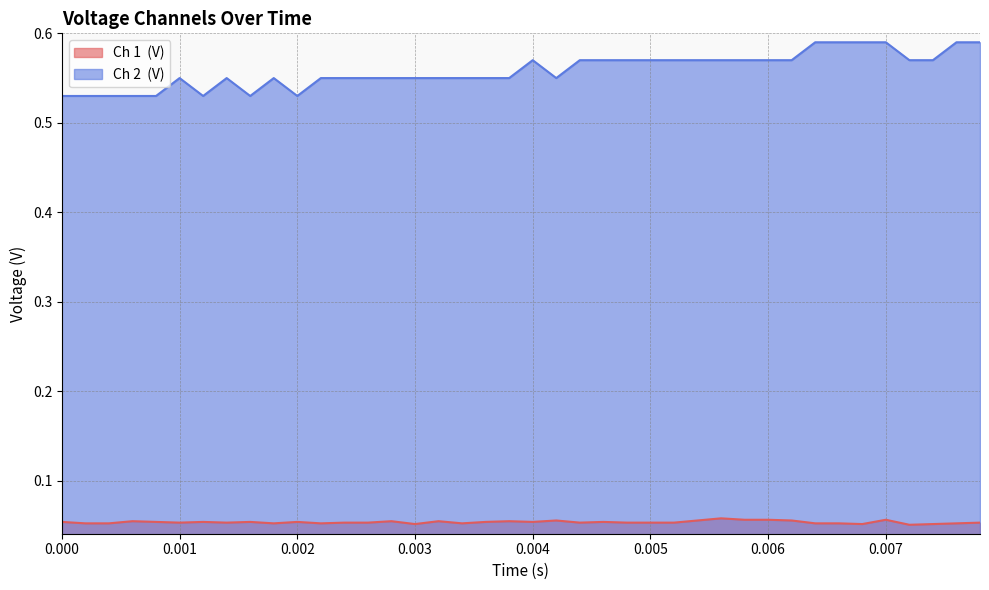

Which series has the largest range (max minus min)?

Ch 2  (V)